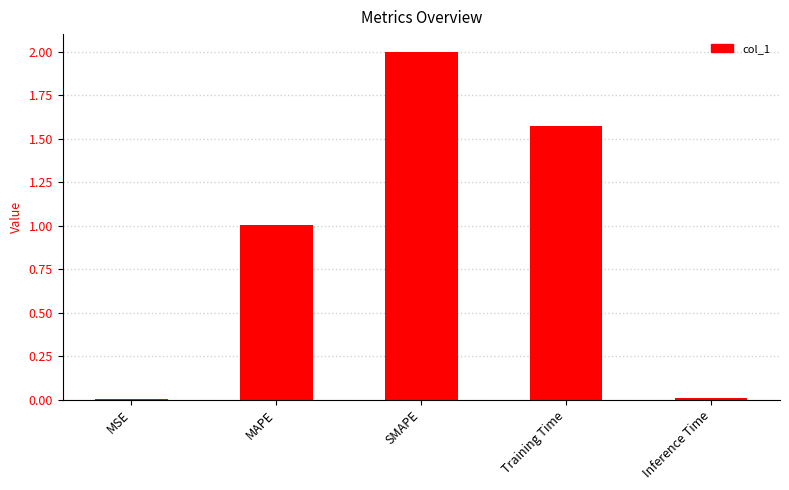

What is the sum of the values at SMAPE and Training Time?

3.6